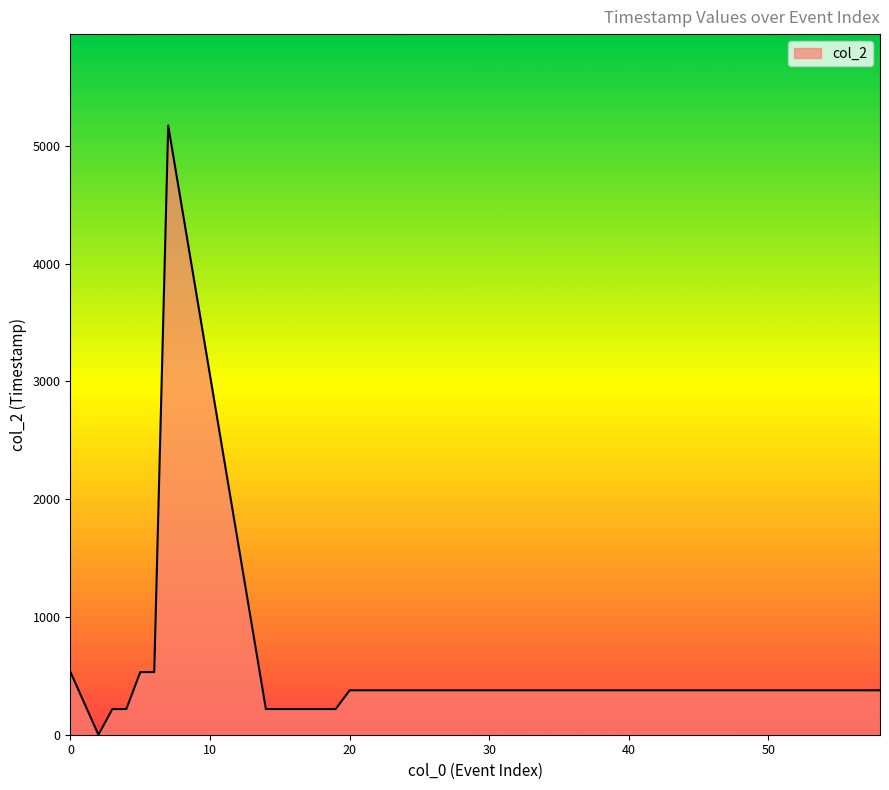

What is the greatest value displayed?

5172